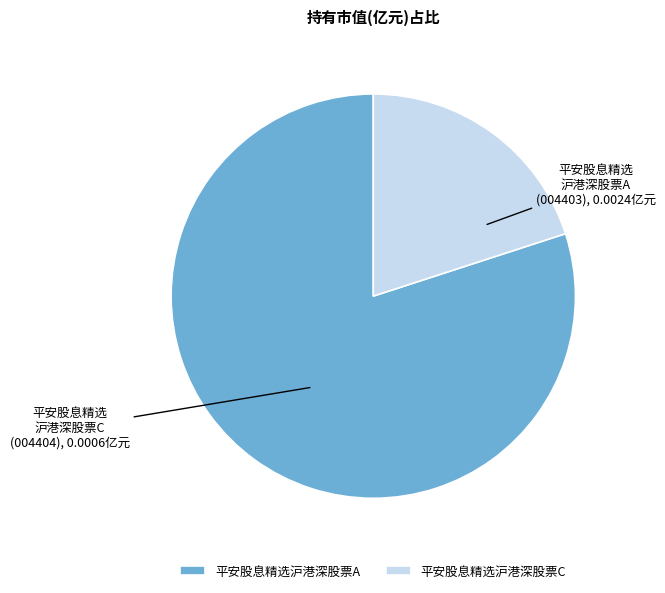

How many slices are in this pie chart?

2